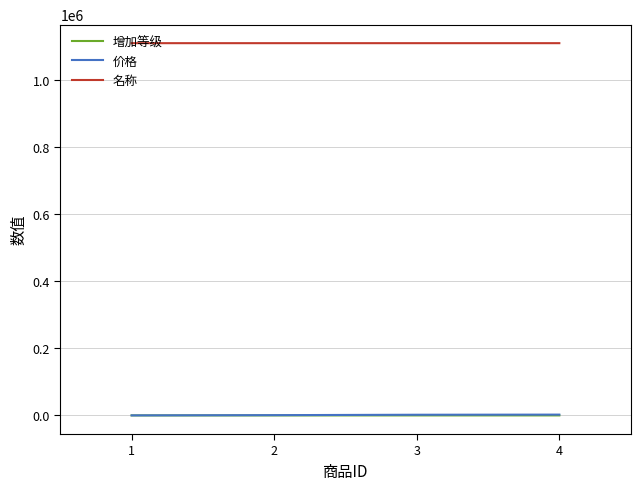

Which series has the largest total across all categories?

名称